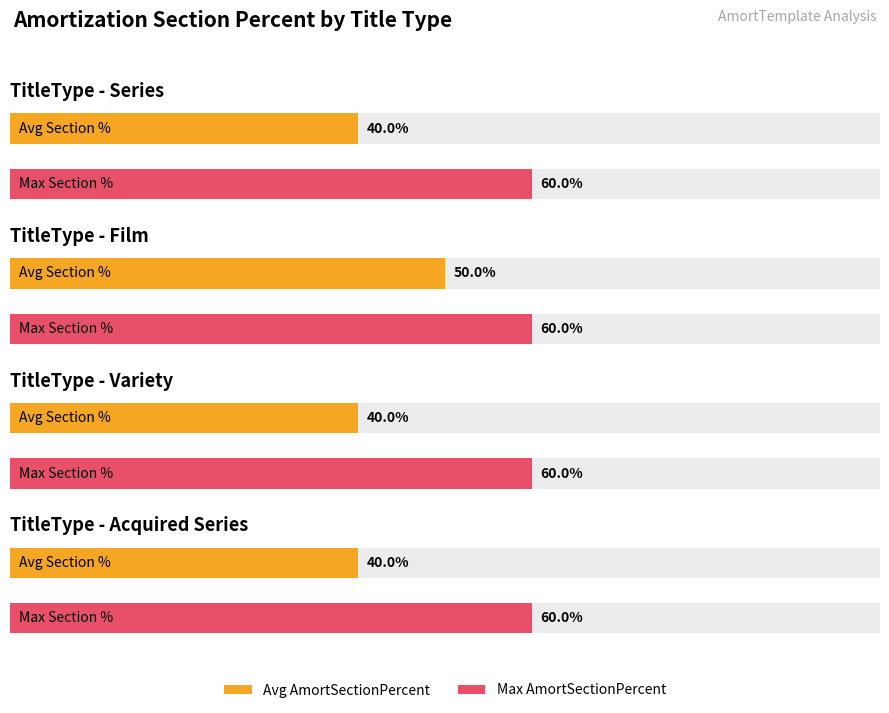

What is the spread (max minus min) of values at Film?

10.0